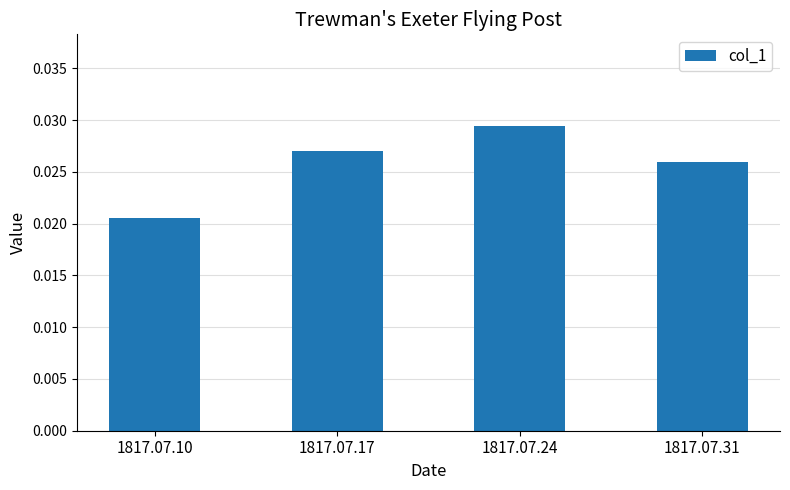

How many data points does each series have?

4